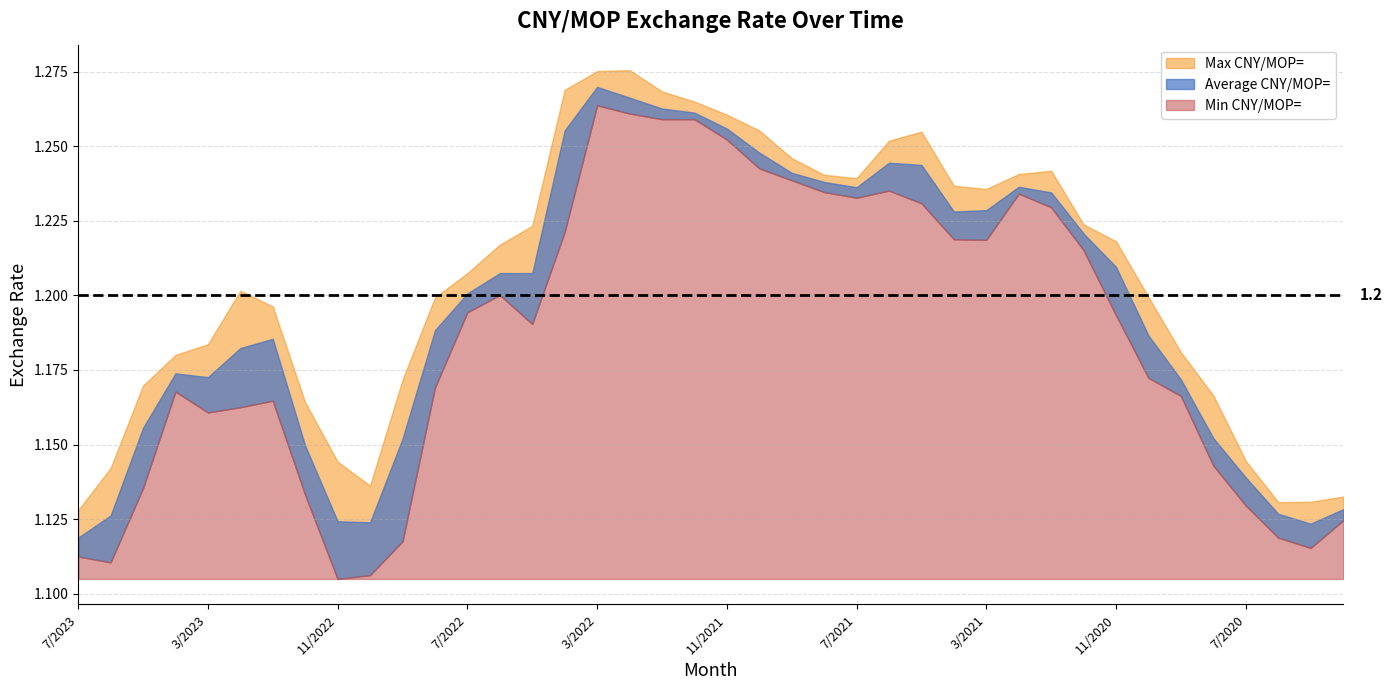

True or false: Min CNY/MOP= has more than 2 points higher than both neighbors.

True